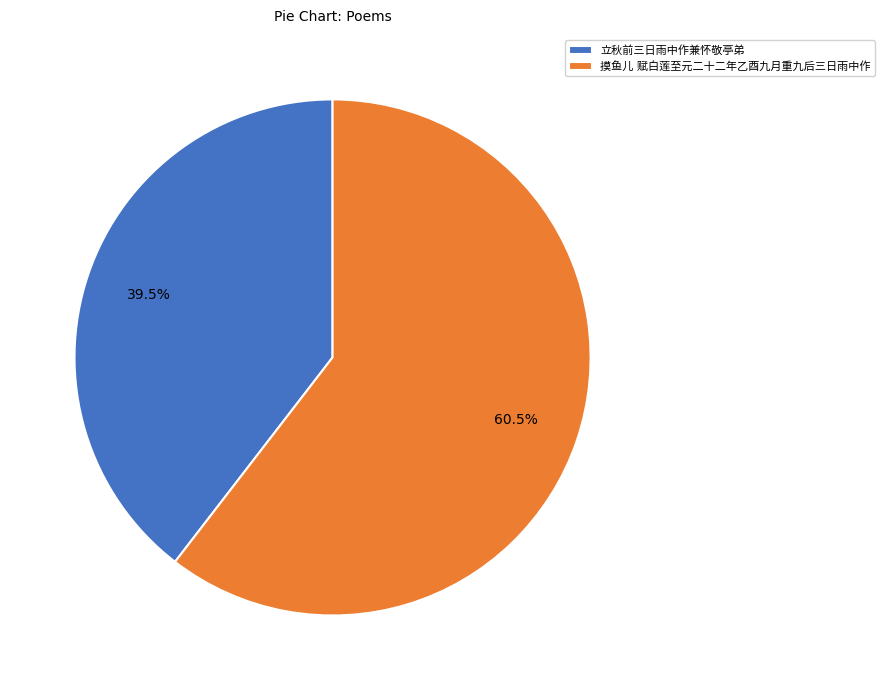

Which has a higher value, 立秋前三日雨中作兼怀敬亭弟 or 摸鱼儿 赋白莲至元二十二年乙酉九月重九后三日雨中作?

摸鱼儿 赋白莲至元二十二年乙酉九月重九后三日雨中作